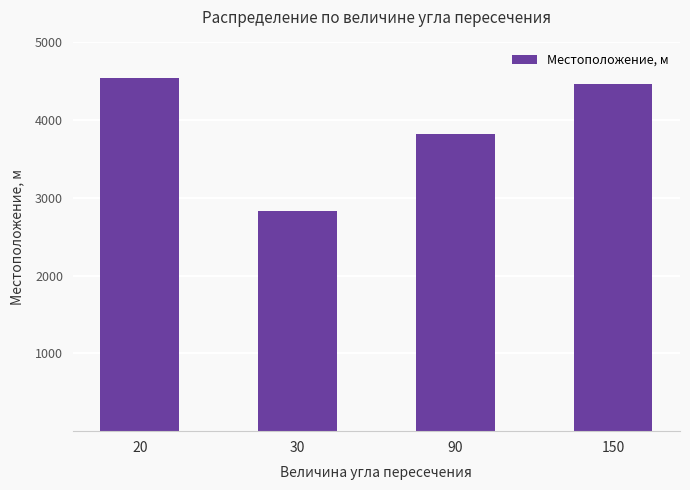

How many categories are shown in the chart?

4